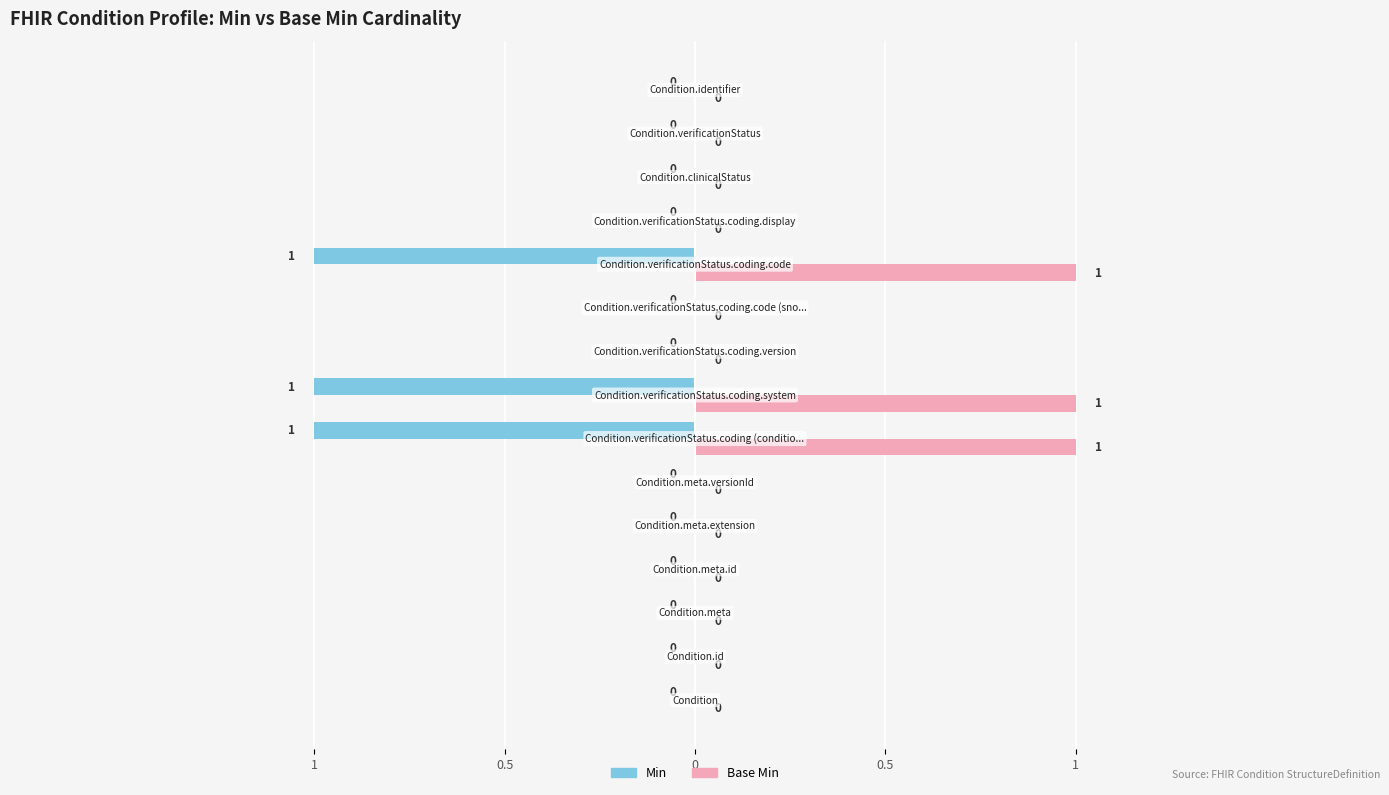

What are all the series names shown in the legend?

Min, Base Min